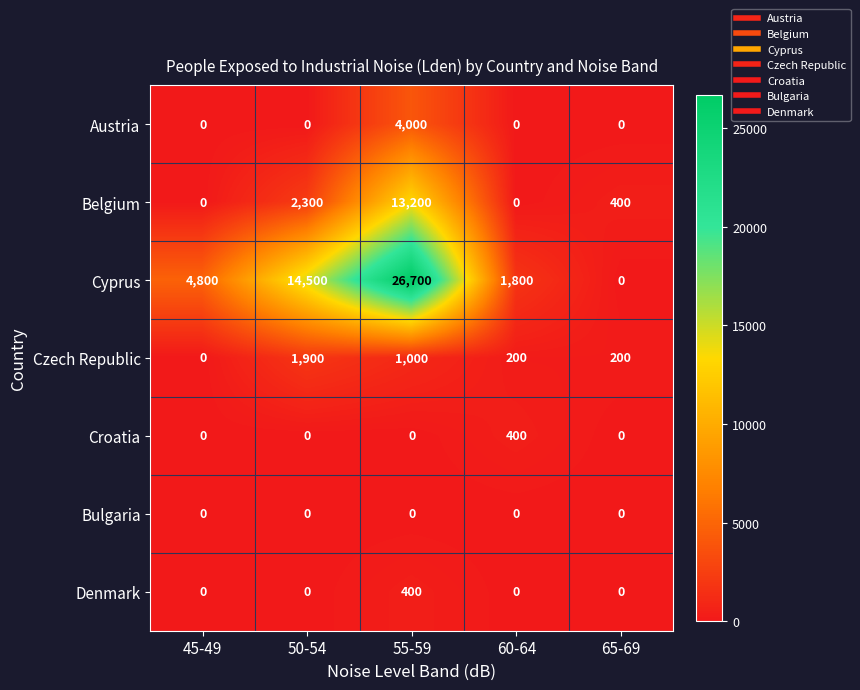

The value of Czech Republic at 60-64 is 200. True or false?

True